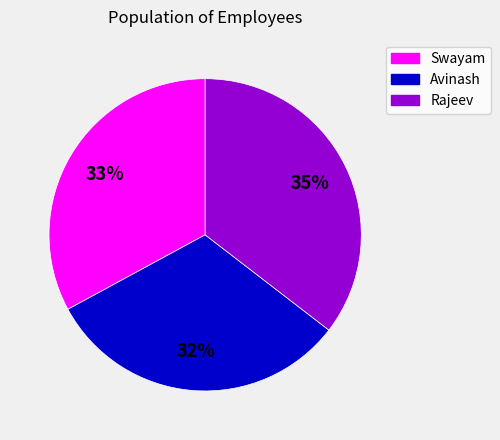

How many slices are in this pie chart?

3